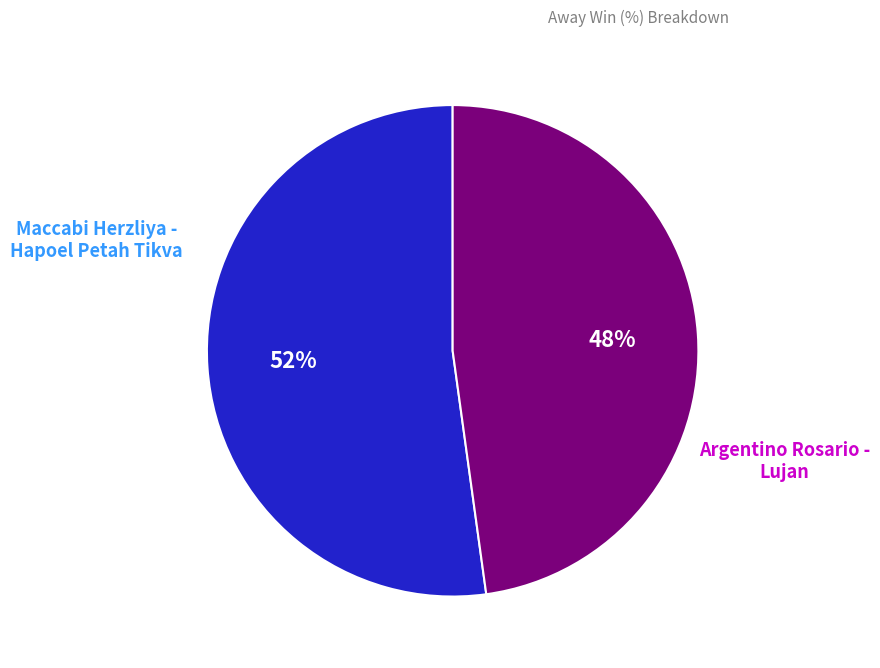

Is there any slice that represents more than half of the pie?

Yes